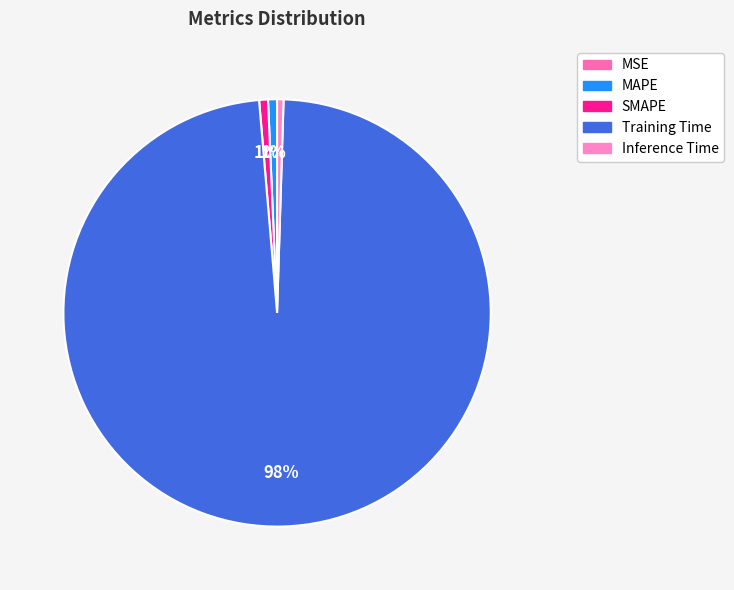

What is the majority slice?

Training Time